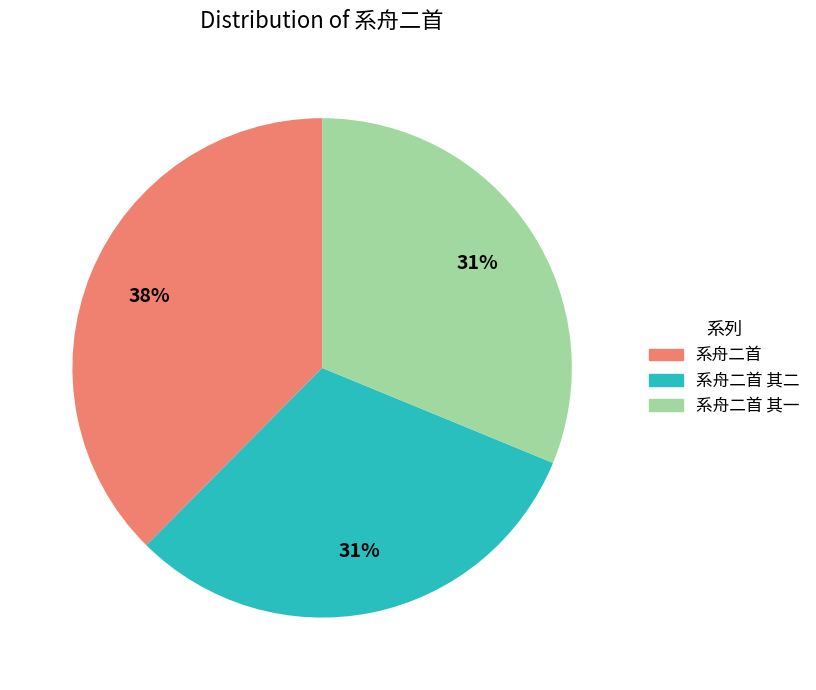

To the nearest percent, what is the average slice percentage?

33%